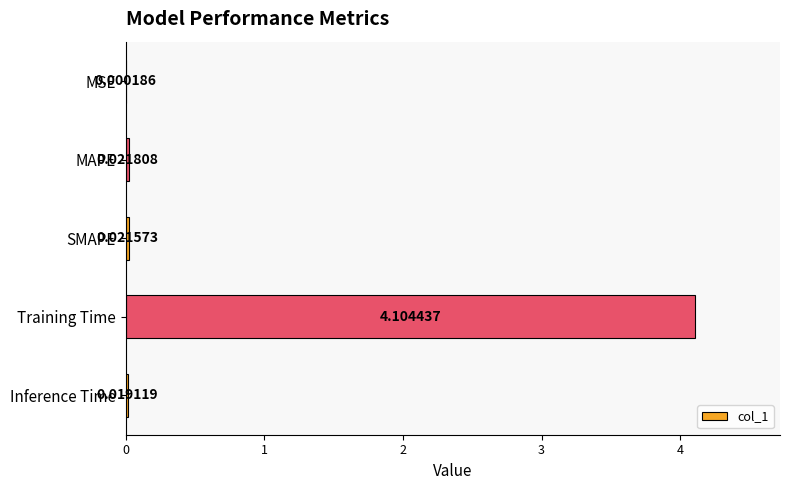

Which has a higher value, Inference Time or SMAPE?

SMAPE